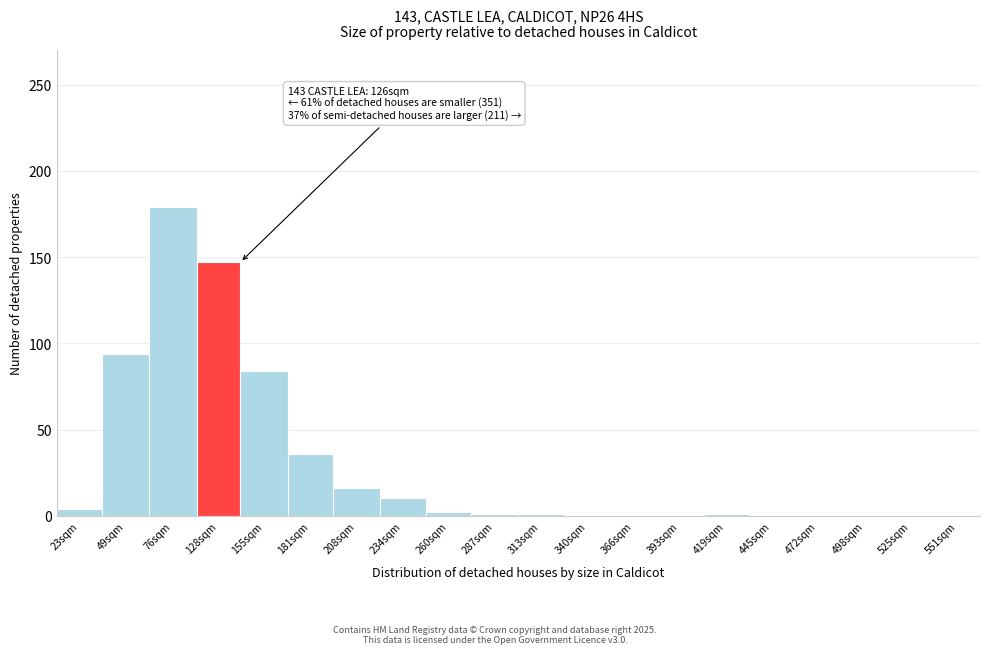

The chart shows a value of 16 at 208sqm. True or false?

True